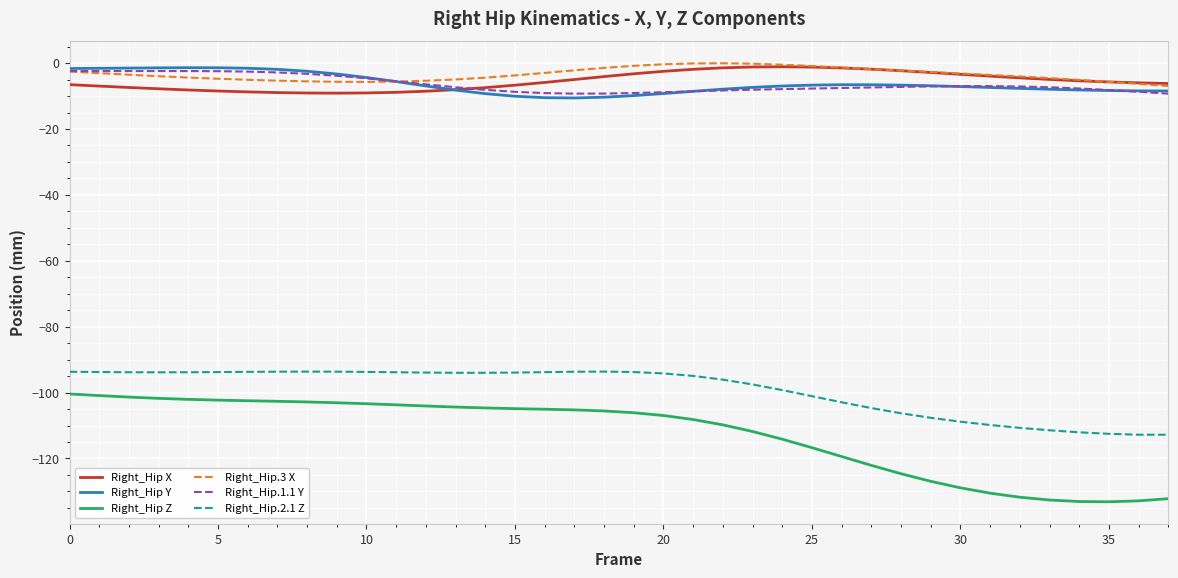

What is the lowest value of the Right_Hip.1.1 Y series?

-9.3